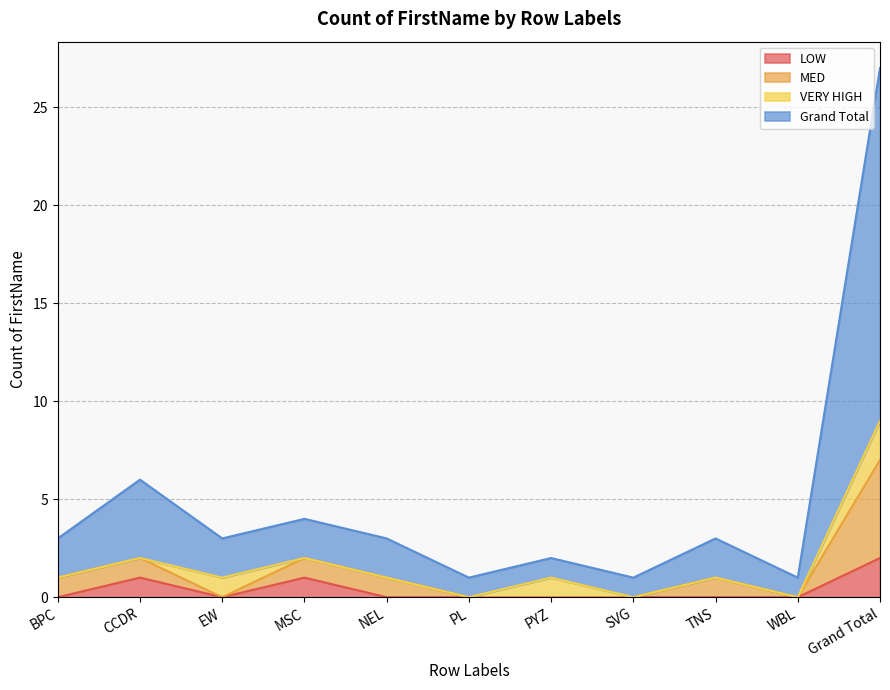

What are all the series names shown in the legend?

LOW, MED, VERY HIGH, Grand Total